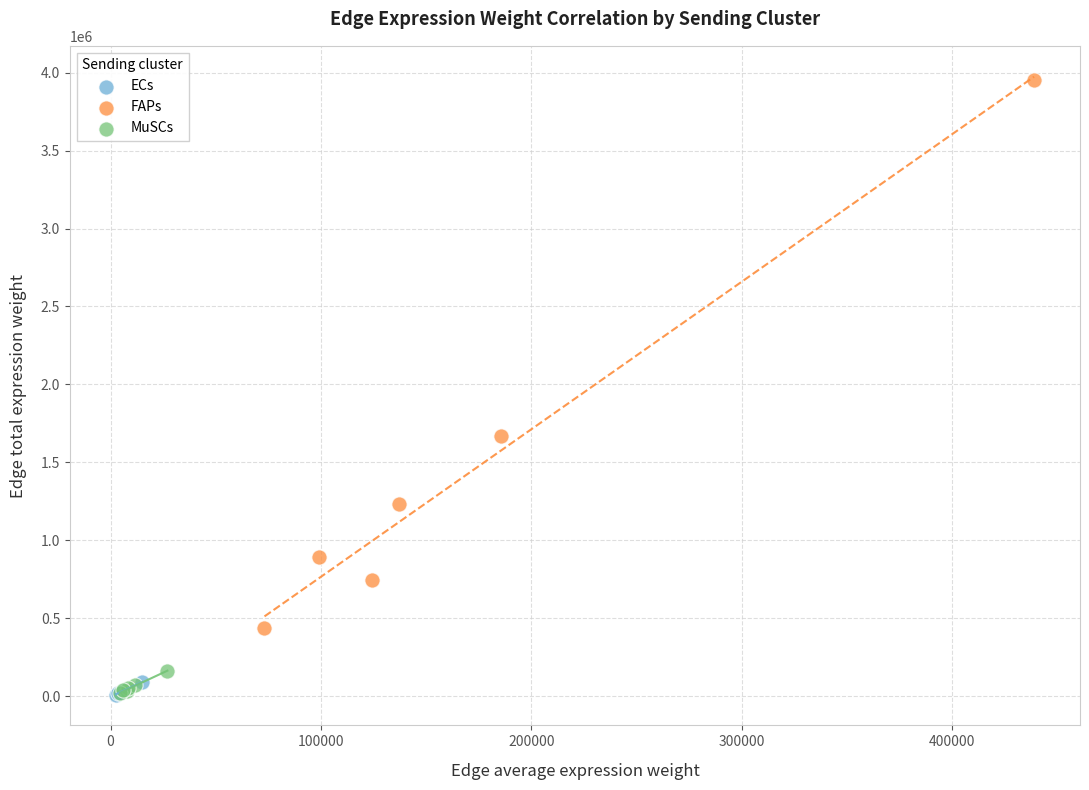

Which series contains the highest Y value?

FAPs